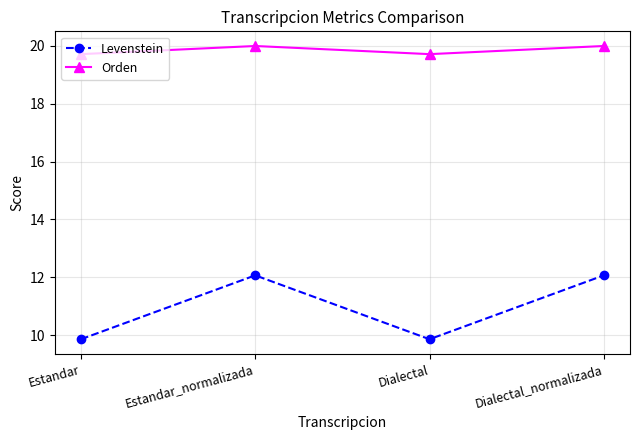

How many categories are shown in the chart?

4